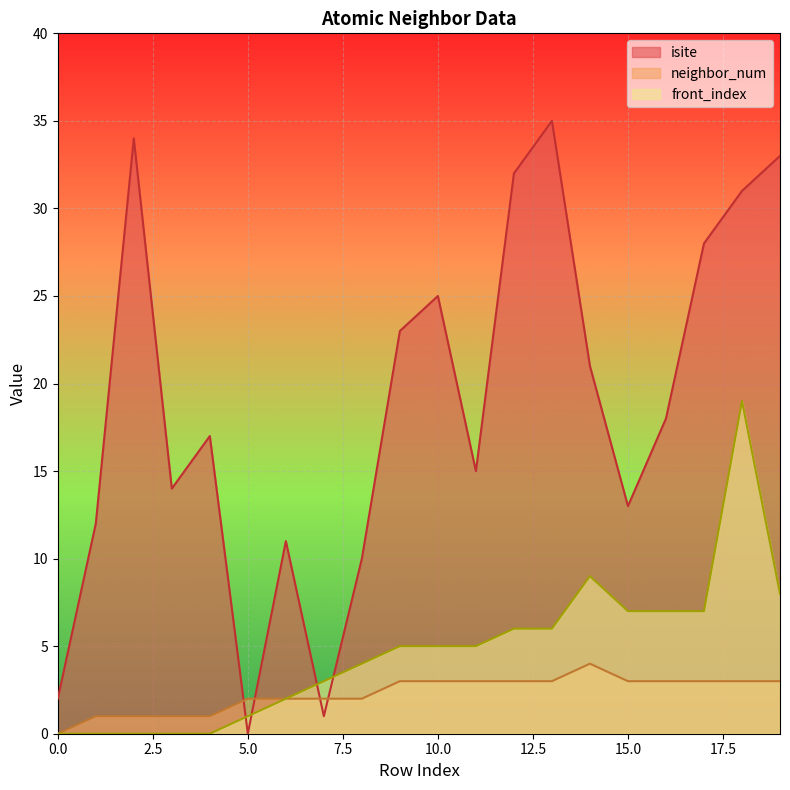

Reading left to right, transcribe all the data shown in this chart.

isite: 2	12	34	14	17	0	11	1	10	23	25	15	32	35	21	13	18	28	31	33
neighbor_num: 0	1	1	1	1	2	2	2	2	3	3	3	3	3	4	3	3	3	3	3
front_index: 0	0	0	0	0	1	2	3	4	5	5	5	6	6	9	7	7	7	19	8